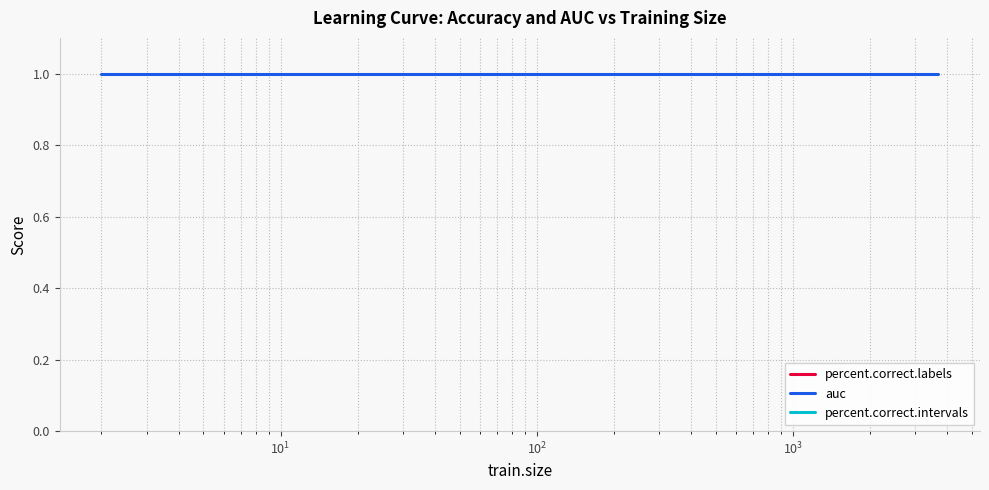

True or false: percent.correct.intervals and auc cross at least once.

False